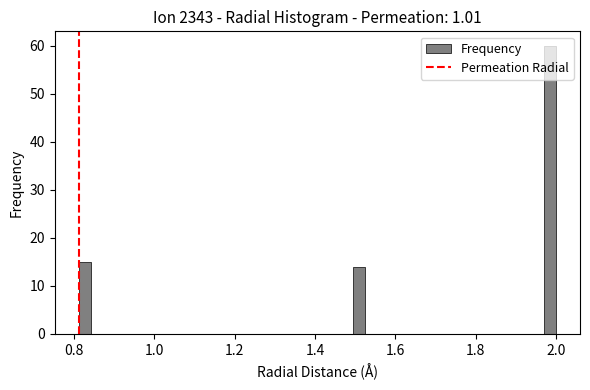

Around what value on the x-axis is the tallest bar? Give the approximate position of its centre, as read against the axis.

1.98